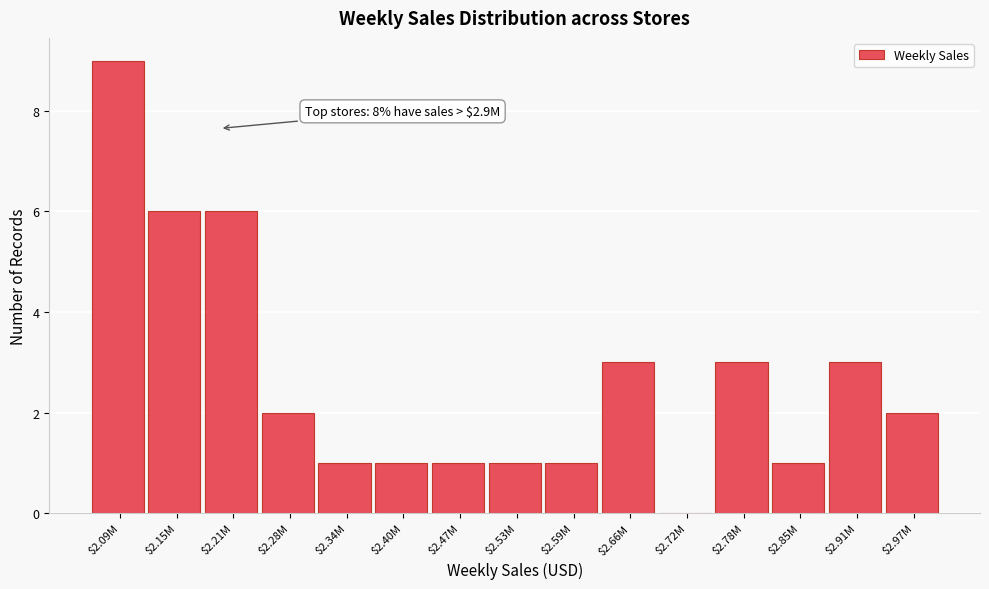

True or false: the data shows 1 at $2.40M.

True